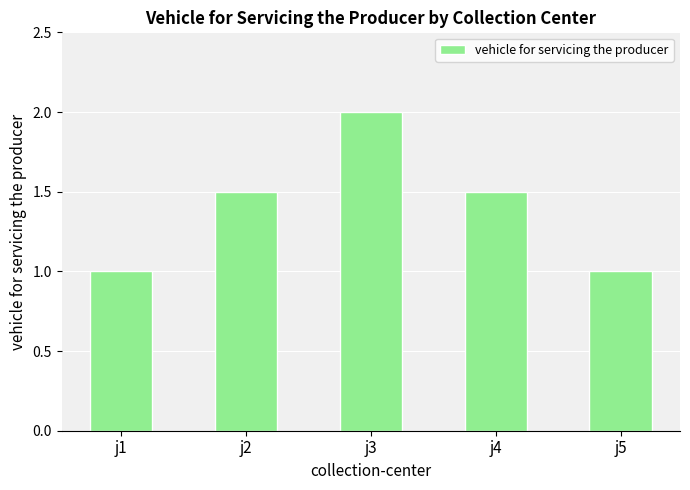

What is the difference between the maximum and minimum values?

1.0